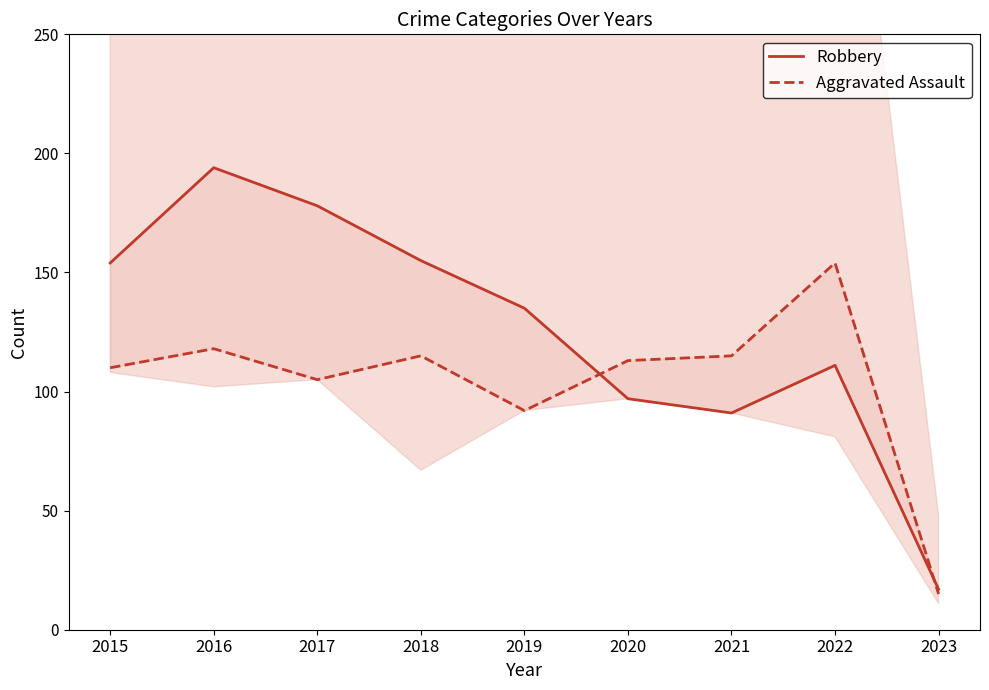

What are all the series names shown in the legend?

Robbery, Aggravated Assault